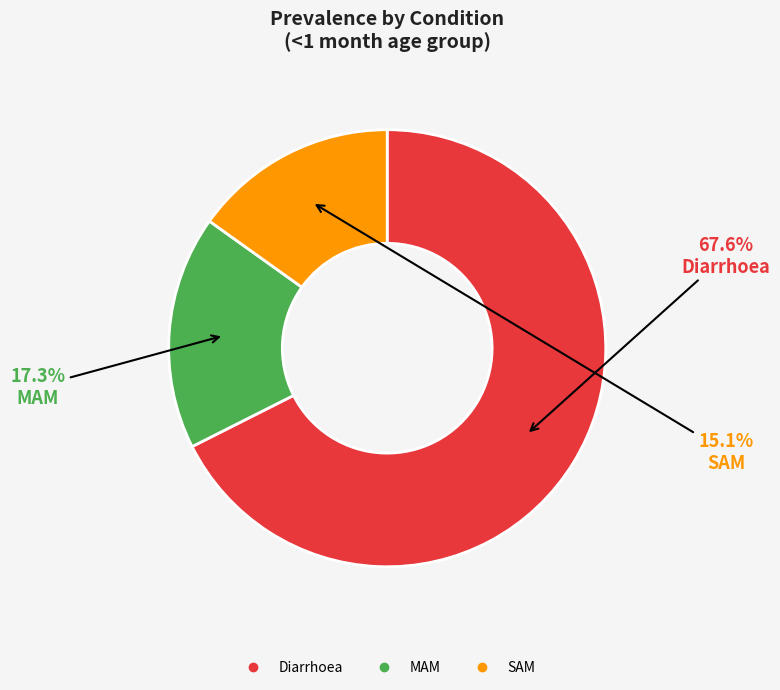

What percentage is NOT represented by Diarrhoea?

32.4%